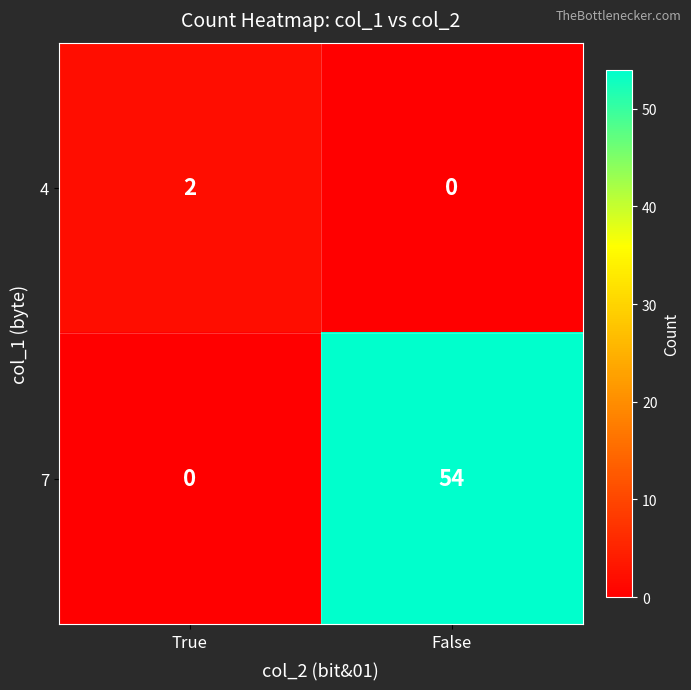

List the series in order of their overall mean, highest first.

7, 4